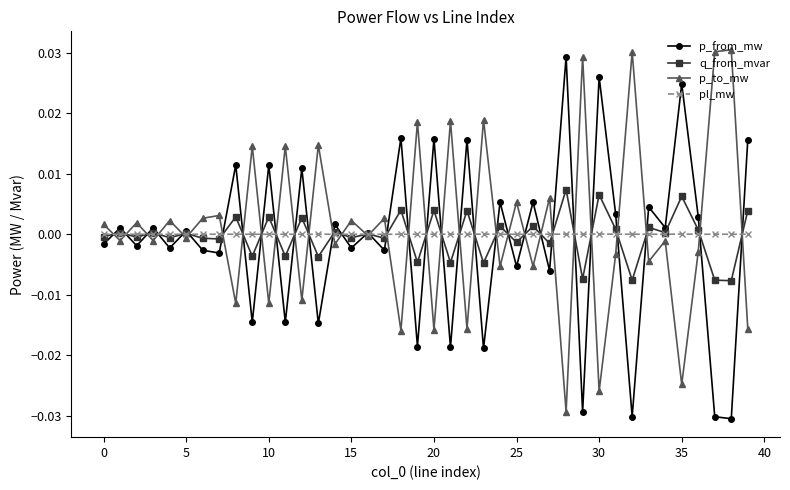

True or false: p_from_mw has more than 2 interior local peaks.

True